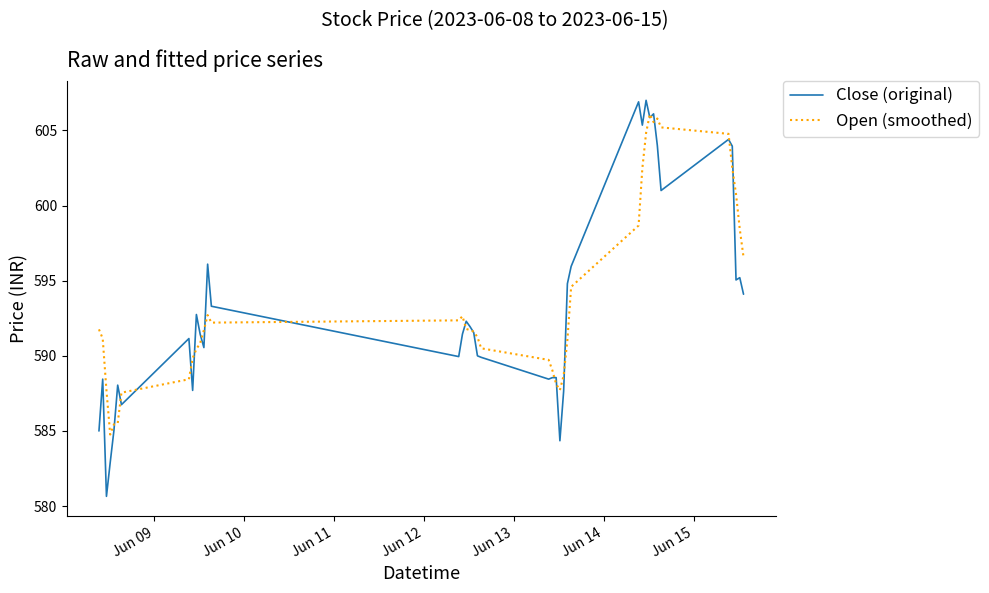

Which series has the widest spread of values?

Close (original)